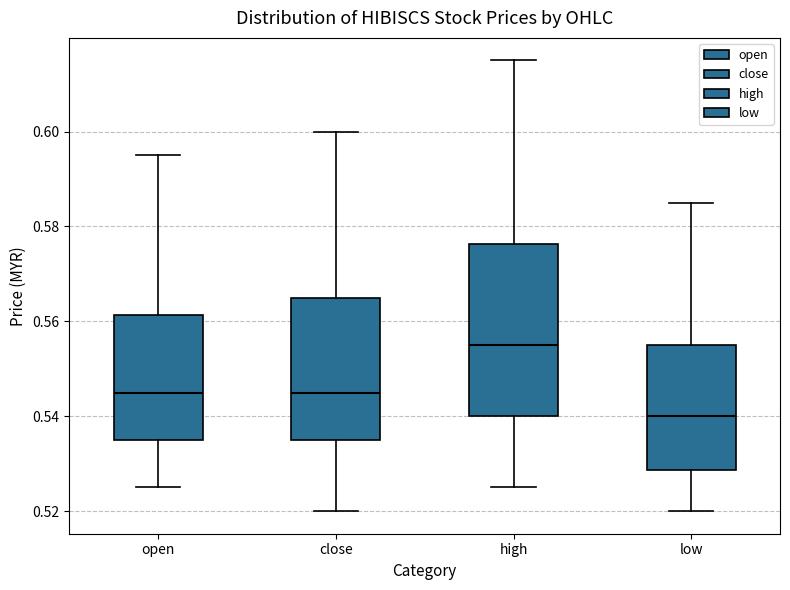

Where does the median line of the box for high sit on the y-axis? The values are not printed on the chart, so give them approximately, as read against the axis.

0.556